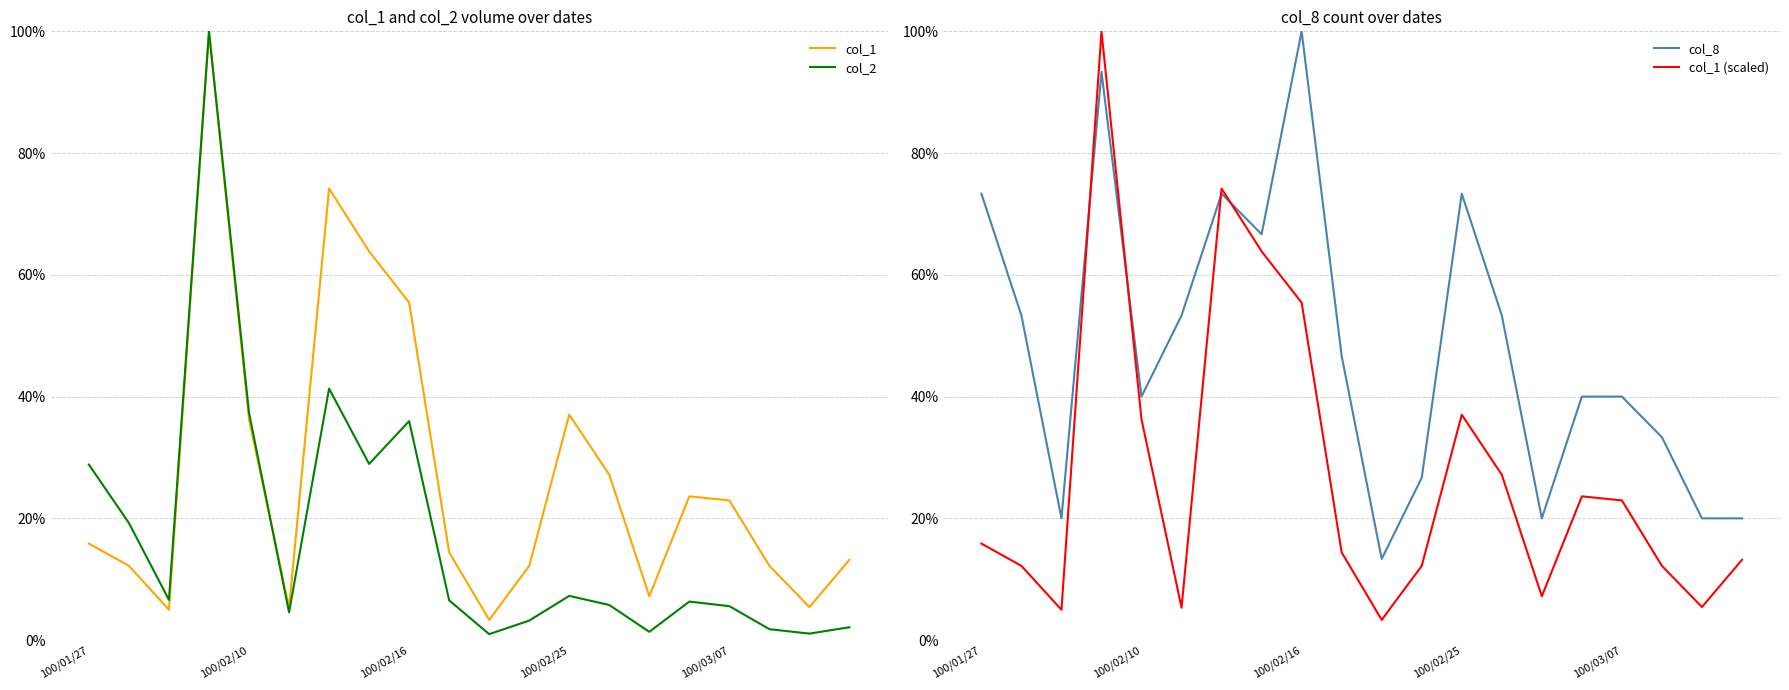

What is the sum of the col_1 values at 16 and 9?

0.4